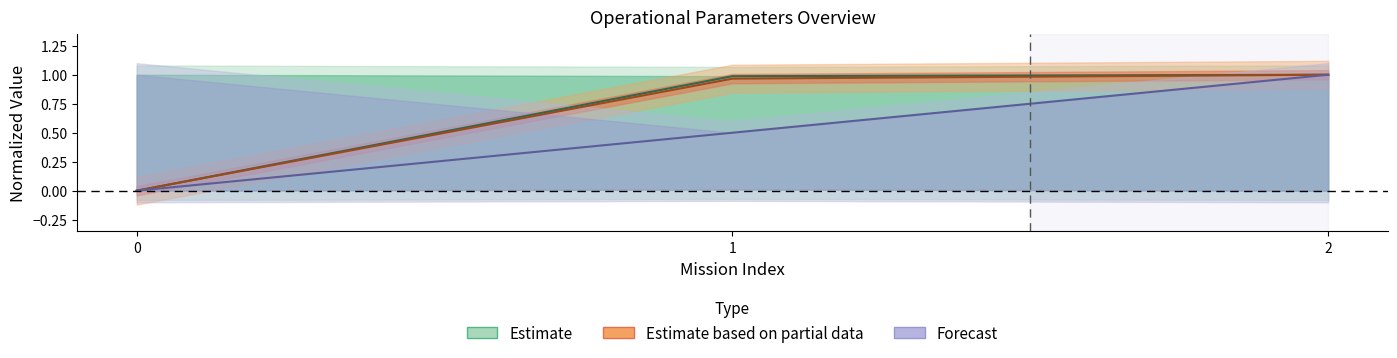

Reading left to right, list all the values displayed in this chart.

Capacidade operacional [ha/h]: 0=0.0	1=1.0	2=1.0
Tempo de missao [h]: 0=0.0	1=1.0	2=1.0
Autonomia Projetada [h]: 0=0.0	1=0.5	2=1.0